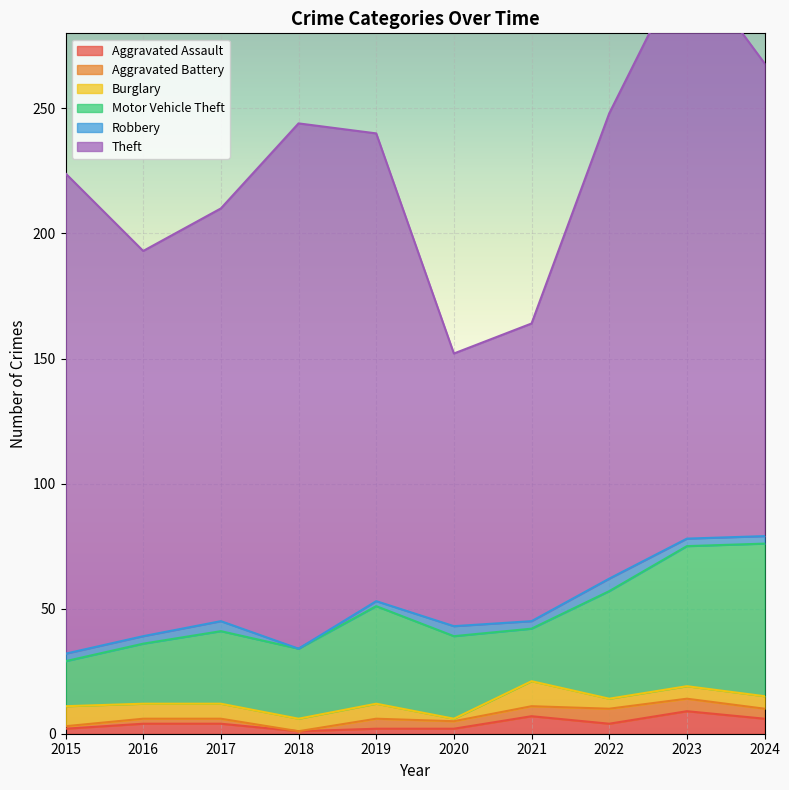

True or false: Burglary and Aggravated Assault intersect in this chart.

True